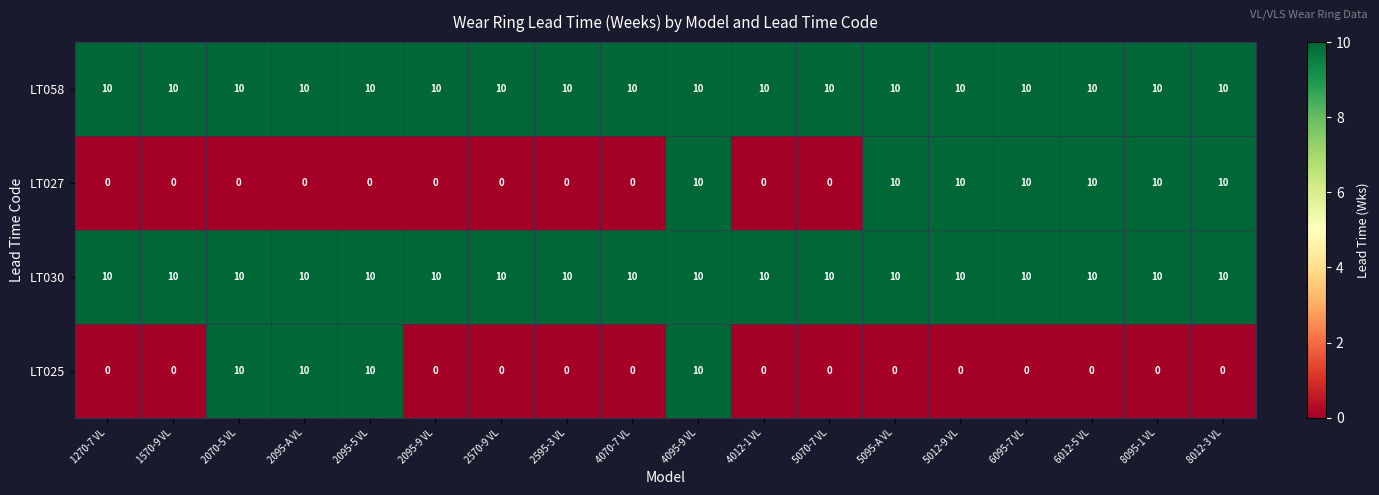

What is the sum of all LT030 values?

180